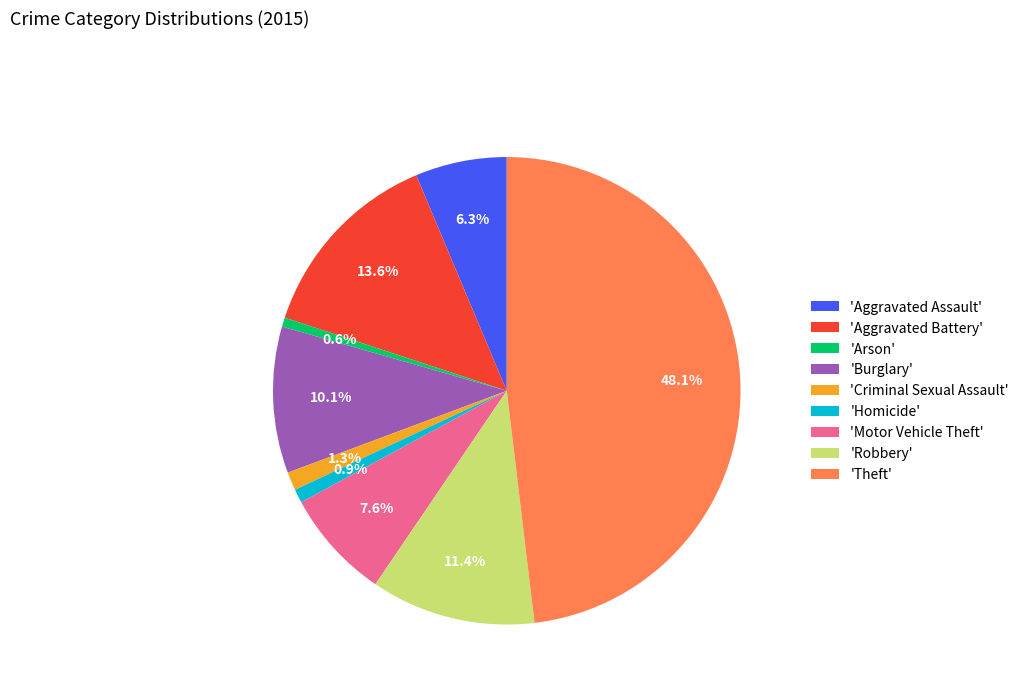

Approximately how many times larger is the value at 'Burglary' compared to 'Aggravated Assault'?

1.6